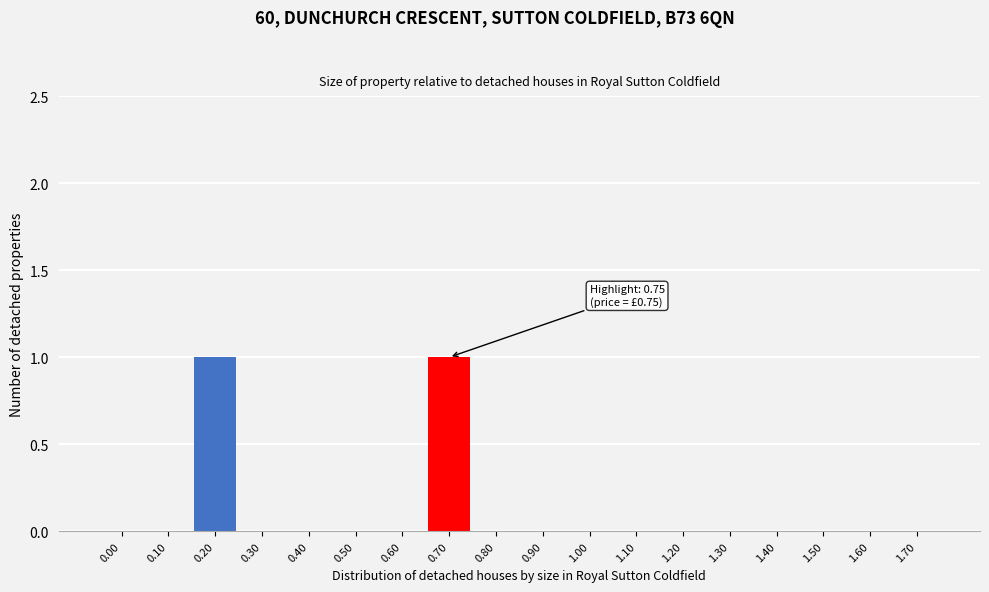

Reading left to right, transcribe all the data shown in this chart.

0.00=0	0.10=0	0.20=1	0.30=0	0.40=0	0.50=0	0.60=0	0.70=1	0.80=0	0.90=0	1.00=0	1.10=0	1.20=0	1.30=0	1.40=0	1.50=0	1.60=0	1.70=0